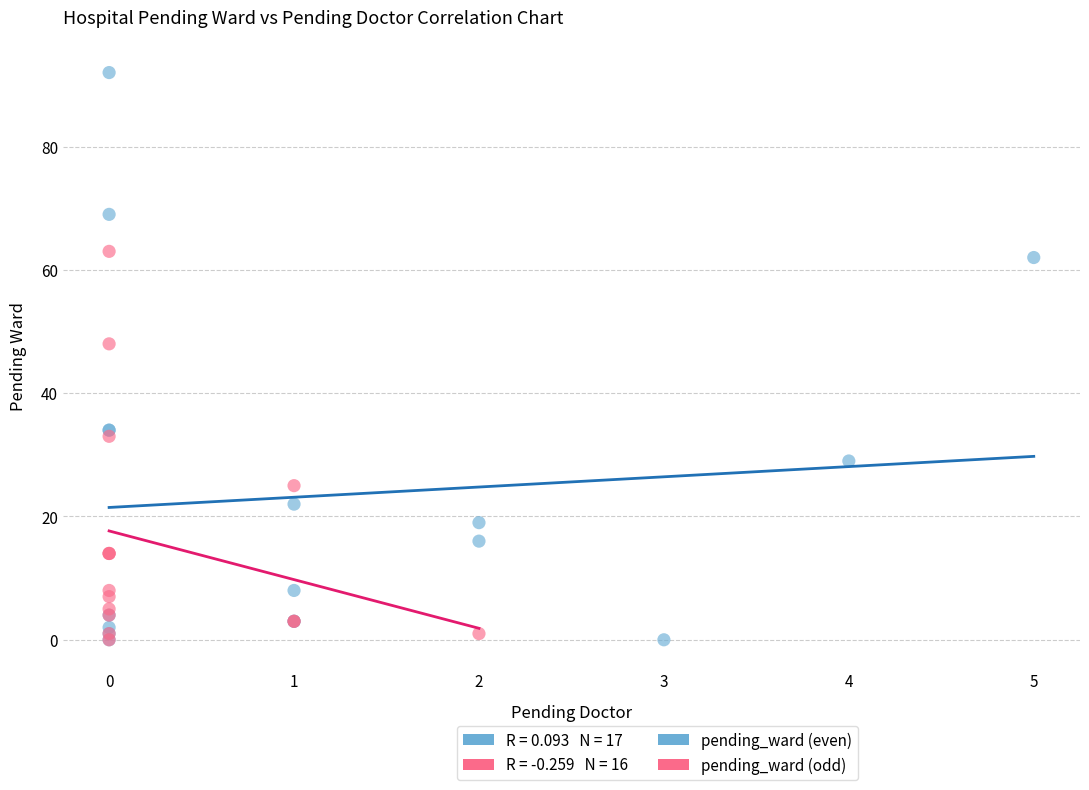

Which series has the widest spread of Y values?

pending_ward (even)